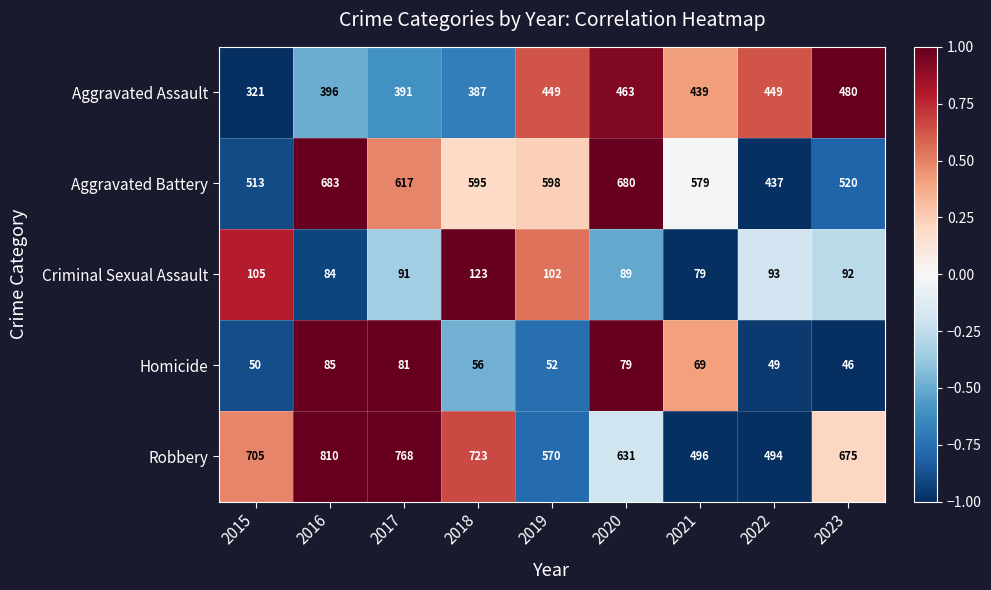

At which category does the chart reach its minimum across all series?

2023